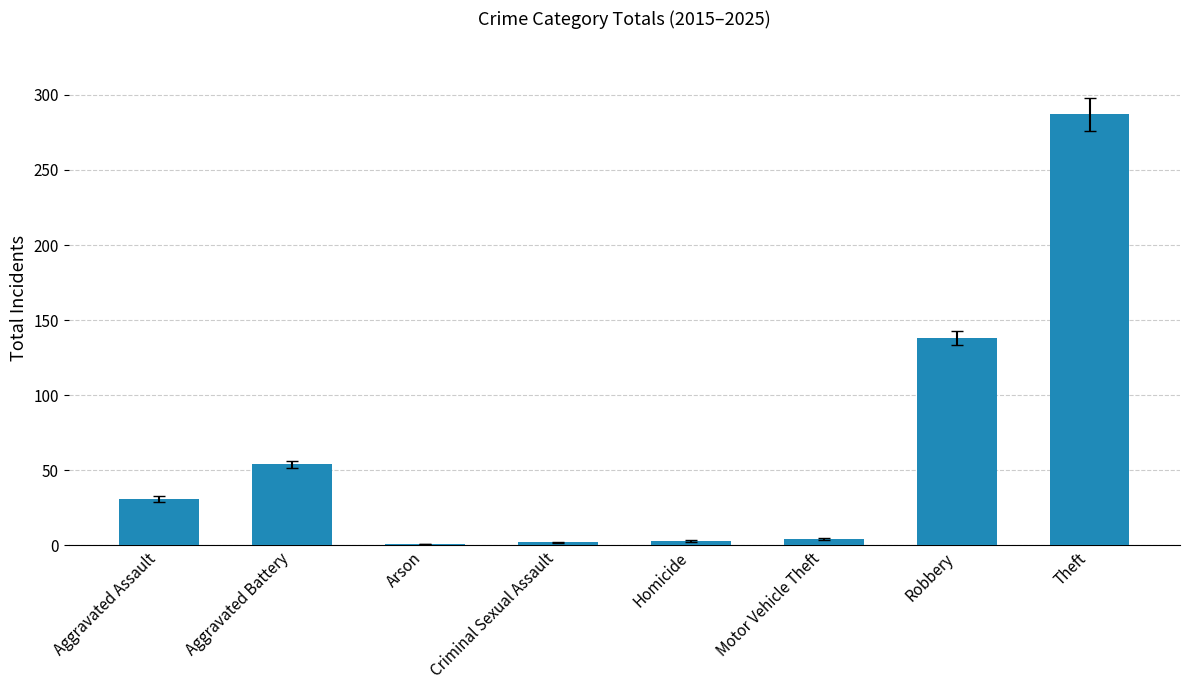

What is the sum of the values at Arson and Theft?

288